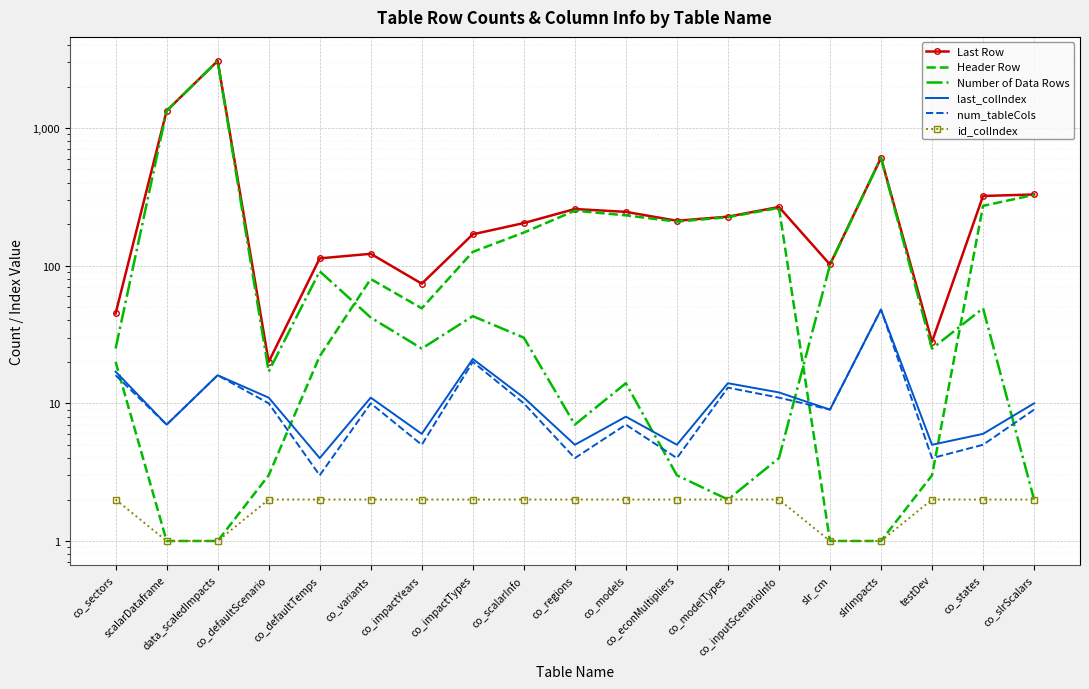

Reading left to right, list all the values displayed in this chart.

Last Row: co_sectors=45	scalarDataframe=1333	data_scaledImpacts=3074	co_defaultScenario=20	co_defaultTemps=113	co_variants=122	co_impactYears=74	co_impactTypes=169	co_scalarInfo=204	co_regions=258	co_models=246	co_econMultipliers=212	co_modelTypes=227	co_inputScenarioInfo=267	slr_cm=102	slrImpacts=607	testDev=28	co_states=321	co_slrScalars=329
Header Row: co_sectors=20	scalarDataframe=1	data_scaledImpacts=1	co_defaultScenario=3	co_defaultTemps=22	co_variants=80	co_impactYears=49	co_impactTypes=126	co_scalarInfo=174	co_regions=251	co_models=232	co_econMultipliers=209	co_modelTypes=225	co_inputScenarioInfo=263	slr_cm=1	slrImpacts=1	testDev=3	co_states=272	co_slrScalars=327
Number of Data Rows: co_sectors=25	scalarDataframe=1332	data_scaledImpacts=3073	co_defaultScenario=17	co_defaultTemps=91	co_variants=42	co_impactYears=25	co_impactTypes=43	co_scalarInfo=30	co_regions=7	co_models=14	co_econMultipliers=3	co_modelTypes=2	co_inputScenarioInfo=4	slr_cm=101	slrImpacts=606	testDev=25	co_states=49	co_slrScalars=2
last_colIndex: co_sectors=17	scalarDataframe=7	data_scaledImpacts=16	co_defaultScenario=11	co_defaultTemps=4	co_variants=11	co_impactYears=6	co_impactTypes=21	co_scalarInfo=11	co_regions=5	co_models=8	co_econMultipliers=5	co_modelTypes=14	co_inputScenarioInfo=12	slr_cm=9	slrImpacts=48	testDev=5	co_states=6	co_slrScalars=10
num_tableCols: co_sectors=16	scalarDataframe=7	data_scaledImpacts=16	co_defaultScenario=10	co_defaultTemps=3	co_variants=10	co_impactYears=5	co_impactTypes=20	co_scalarInfo=10	co_regions=4	co_models=7	co_econMultipliers=4	co_modelTypes=13	co_inputScenarioInfo=11	slr_cm=9	slrImpacts=48	testDev=4	co_states=5	co_slrScalars=9
id_colIndex: co_sectors=2	scalarDataframe=1	data_scaledImpacts=1	co_defaultScenario=2	co_defaultTemps=2	co_variants=2	co_impactYears=2	co_impactTypes=2	co_scalarInfo=2	co_regions=2	co_models=2	co_econMultipliers=2	co_modelTypes=2	co_inputScenarioInfo=2	slr_cm=1	slrImpacts=1	testDev=2	co_states=2	co_slrScalars=2